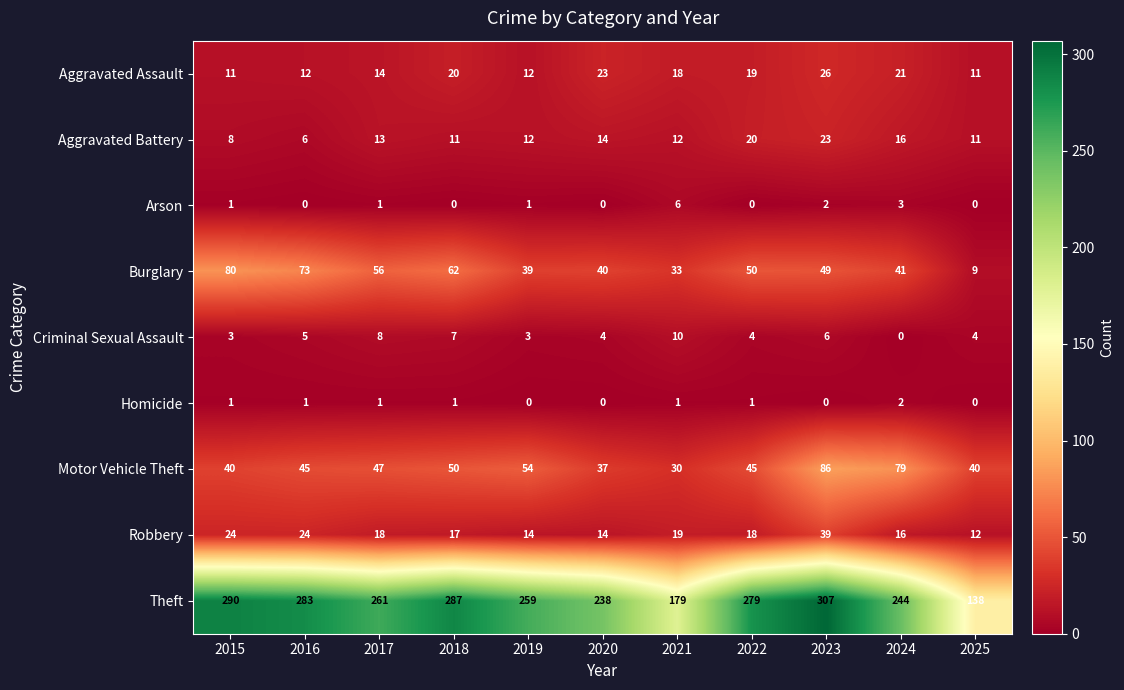

What is the difference between the second highest and minimum values in the Criminal Sexual Assault series?

8